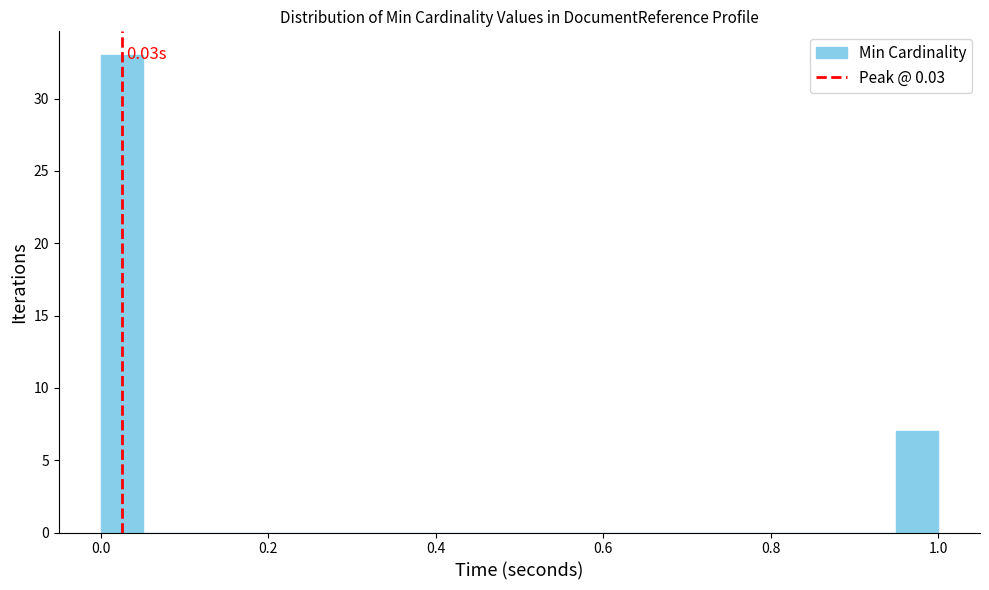

Read against the x-axis, roughly where is the centre of the tallest bar?

0.02